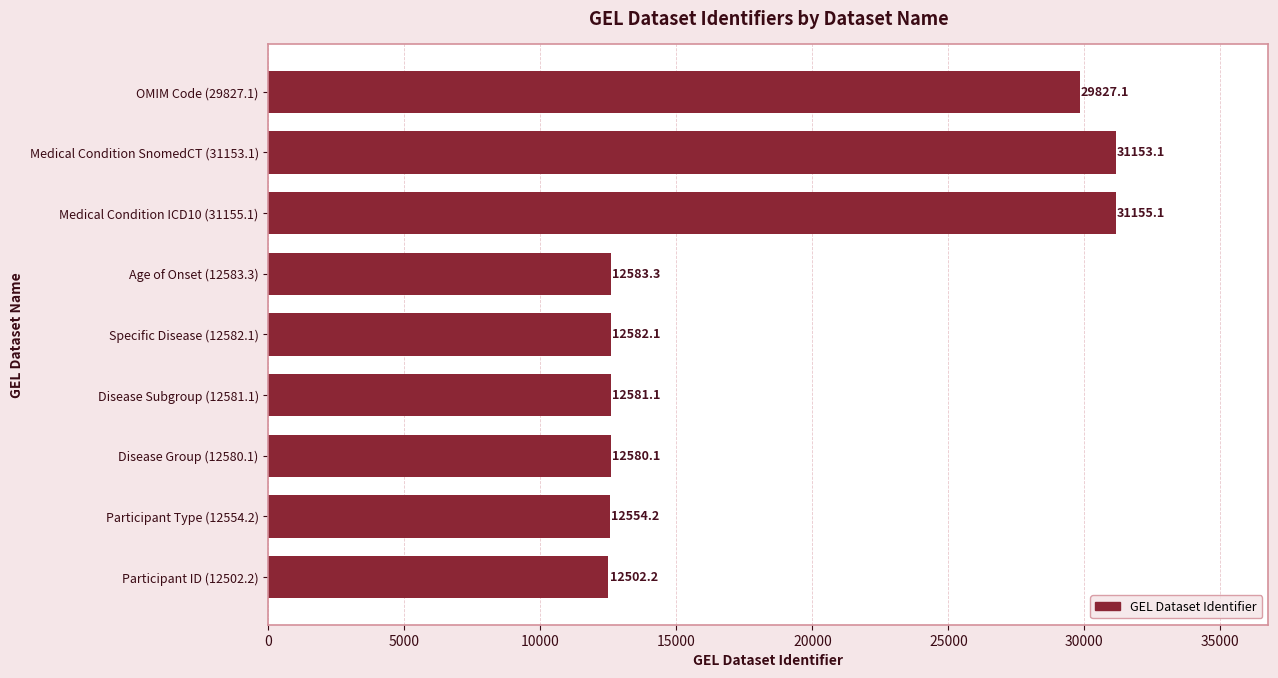

True or false: the data shows 8289.4 at Disease Group (12580.1).

False